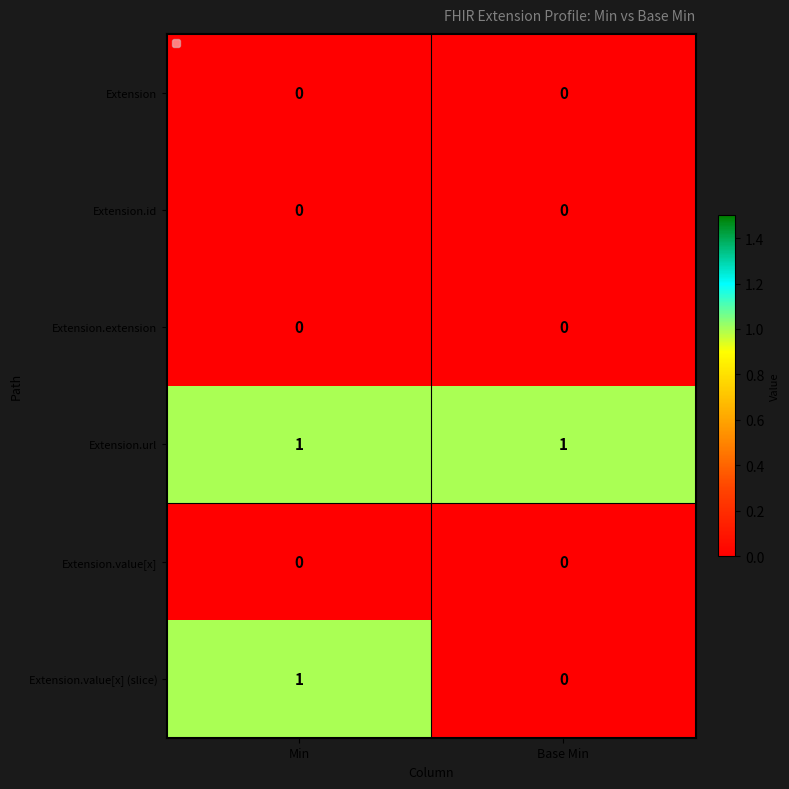

At which label does Extension.value[x] (slice) reach its minimum?

Base Min